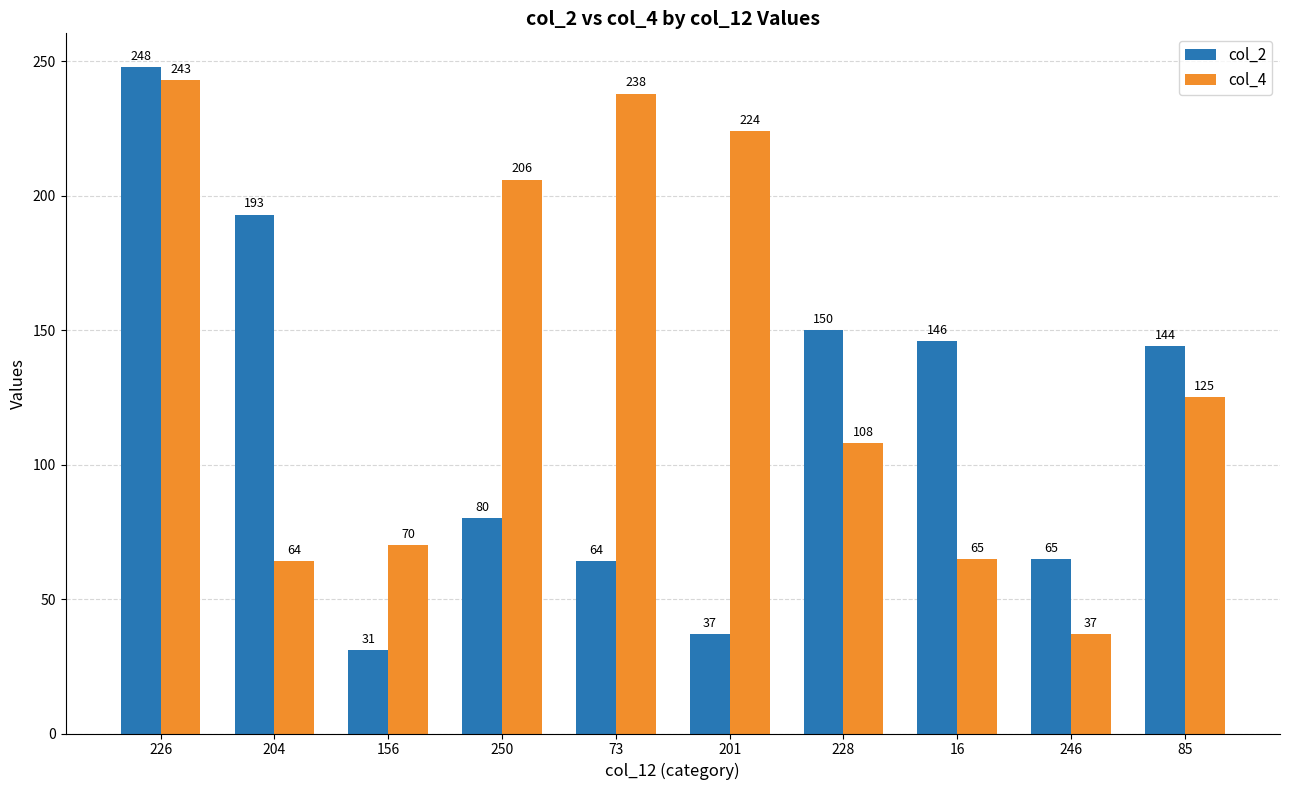

What is the maximum value for col_2?

248